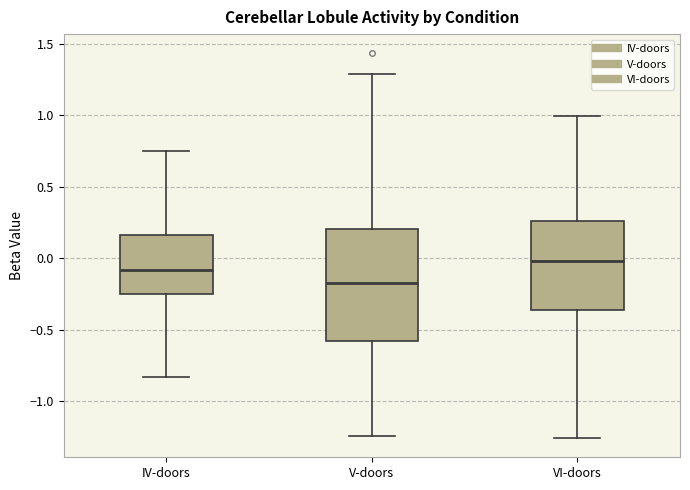

Reading left to right, transcribe this box plot: for each box, give where its median line is, the range the box spans, and where its two whiskers end, as read against the y-axis. The values are not printed on the chart, so give them approximately, as read against the axis.

IV-doors: median -0.10, box -0.25 to 0.15, whiskers -0.85 to 0.75
V-doors: median -0.15, box -0.60 to 0.20, whiskers -1.25 to 1.30
VI-doors: median 0.00, box -0.35 to 0.25, whiskers -1.25 to 1.00